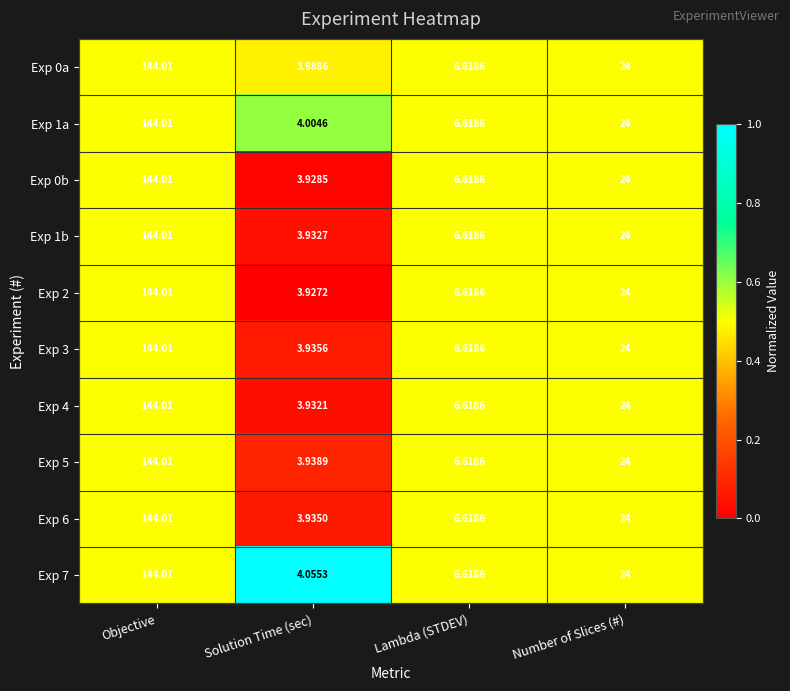

Where does the Exp 0b series first go above 24?

Objective